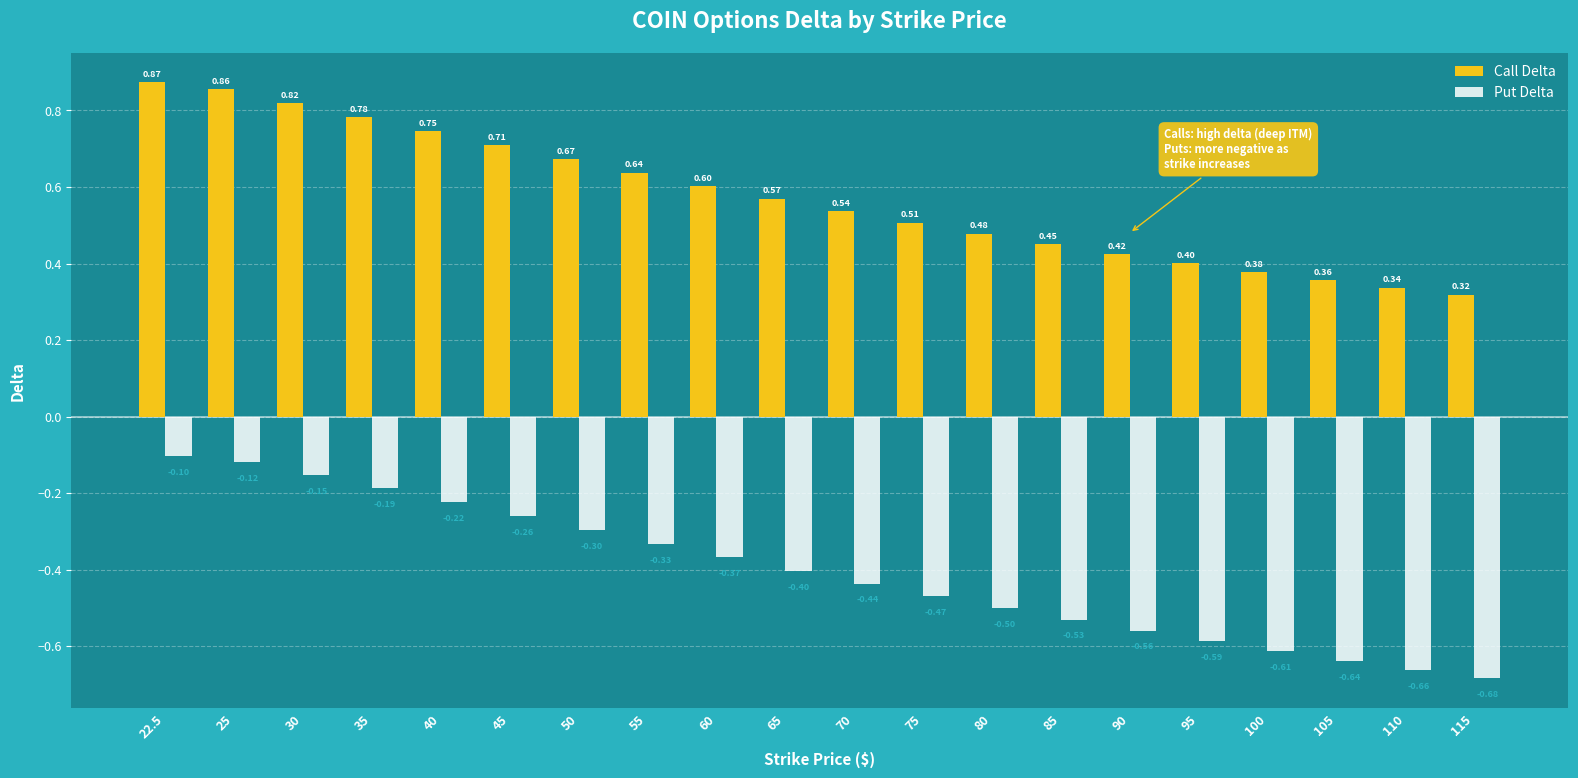

The value of Put Delta at 45 is -0.3. True or false?

True